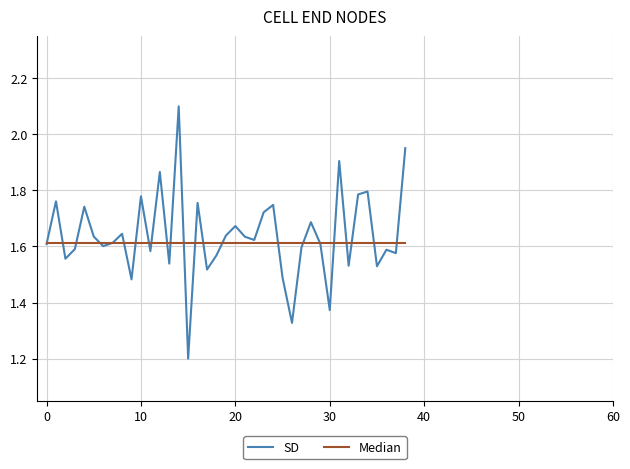

Which series has the largest range (max minus min)?

SD